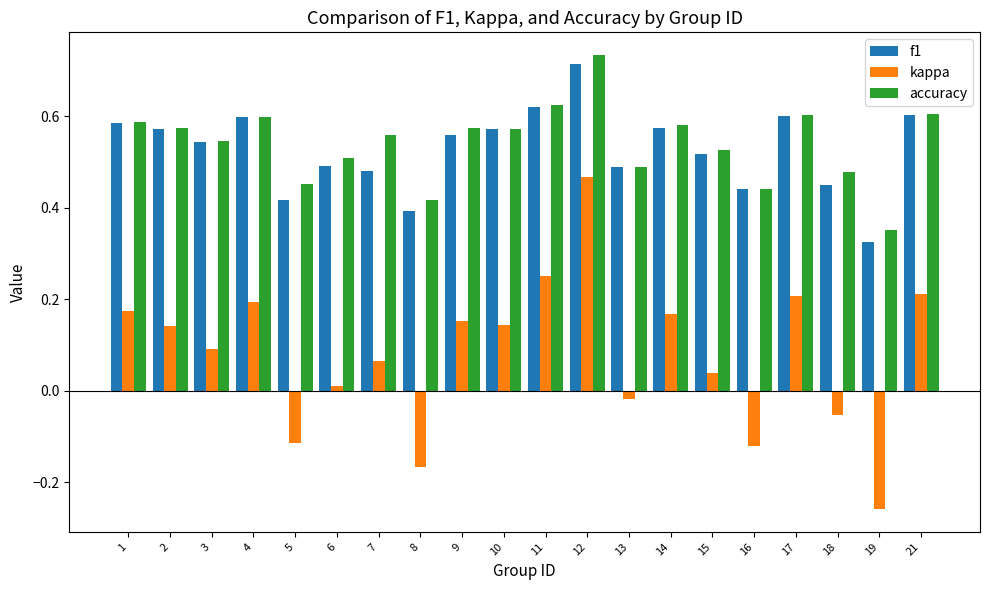

What is the sum of all accuracy values?

10.8